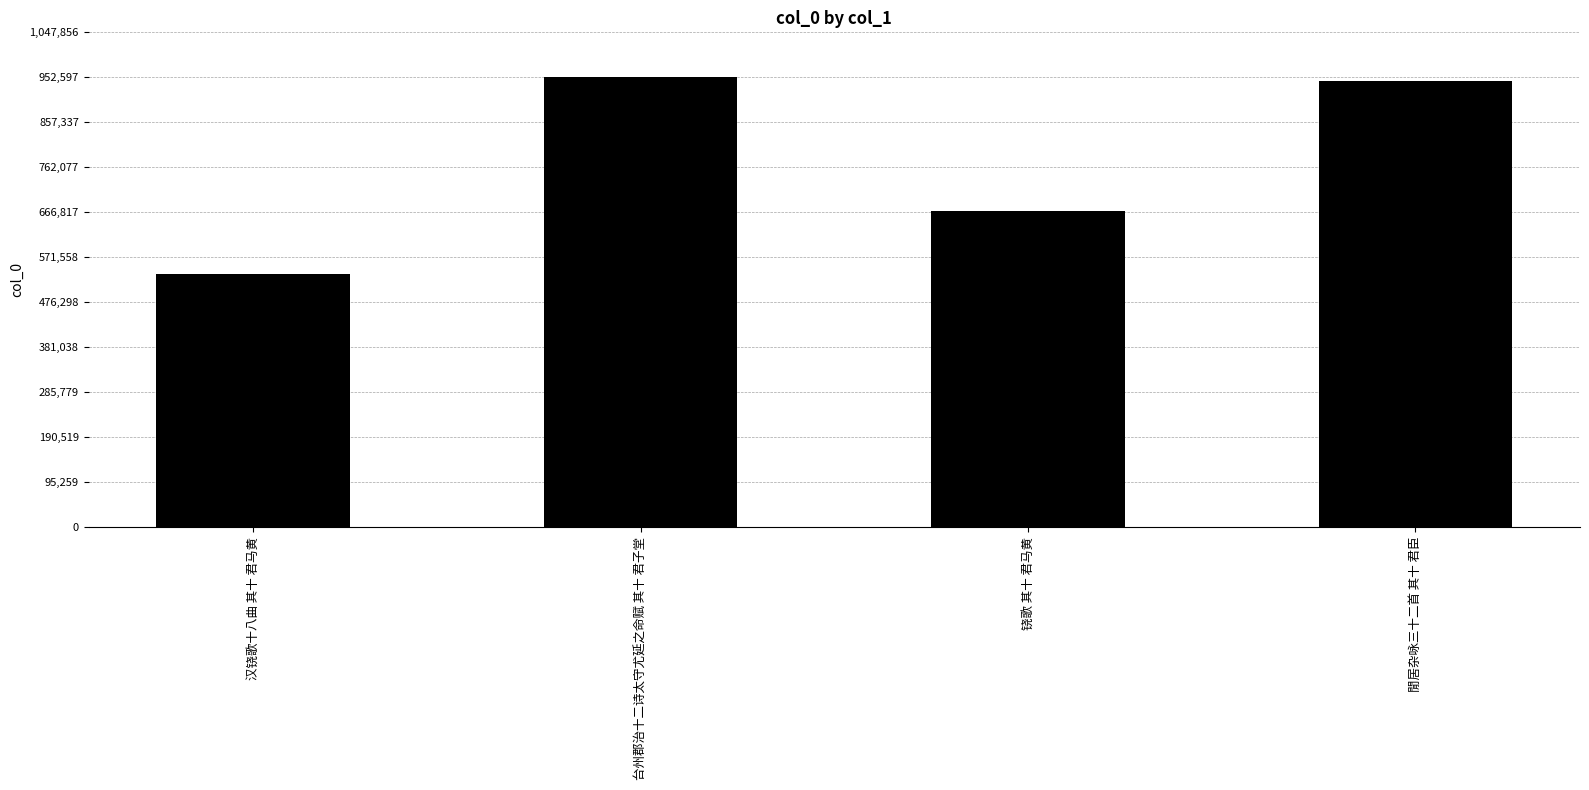

Is it true that the value at 台州郡治十二诗太守尤延之命赋 其十 君子堂 is 1468059?

False